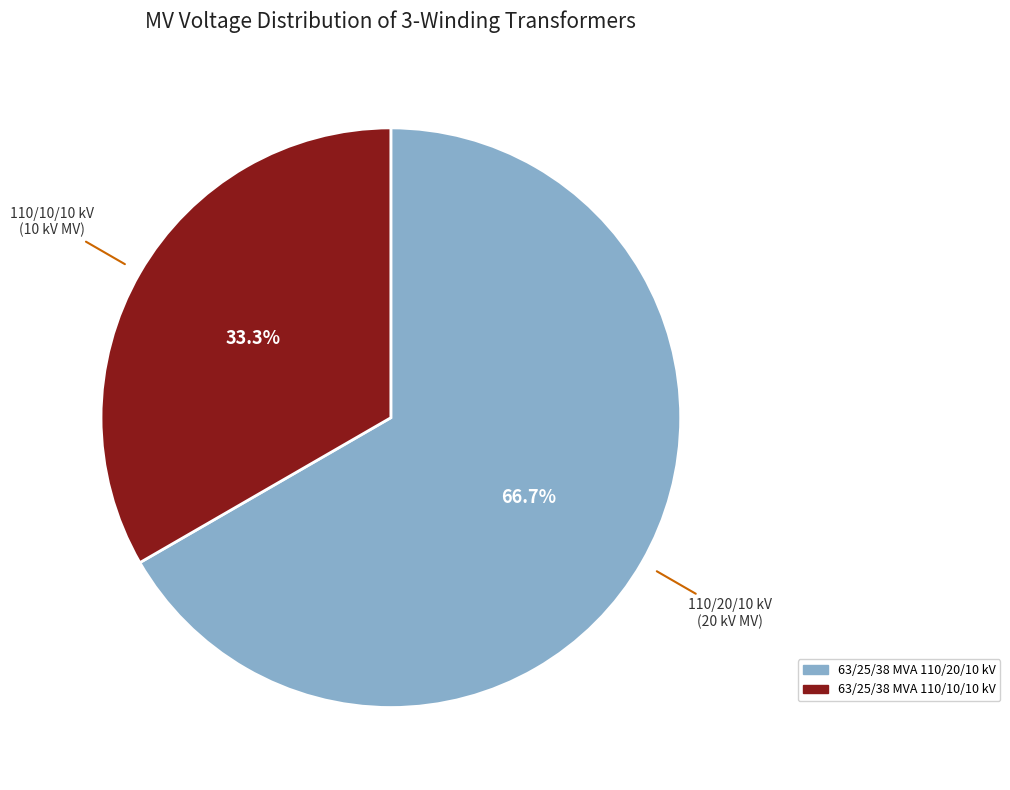

Is it true that 63/25/38 MVA 110/20/10 kV is 67% of the pie?

True